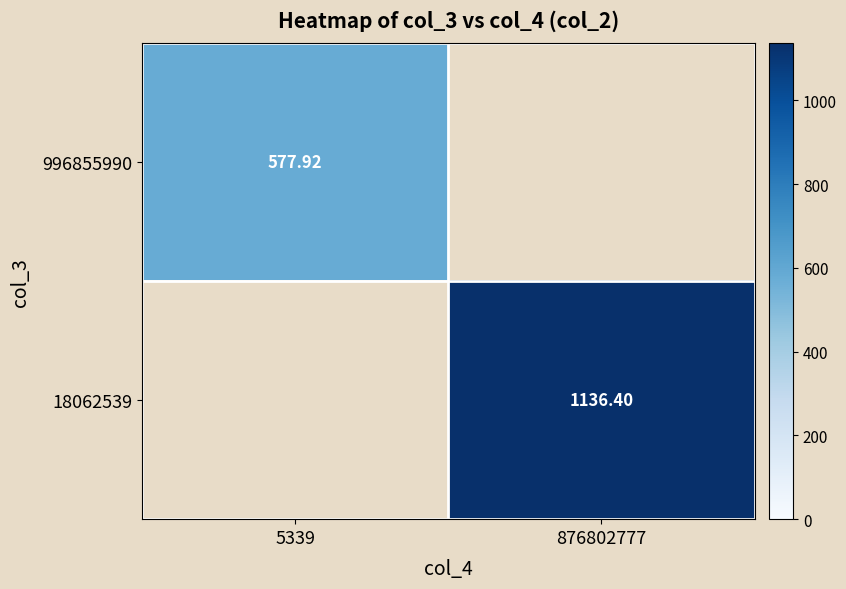

List the series in order of their peak value, highest first.

996855990, 18062539